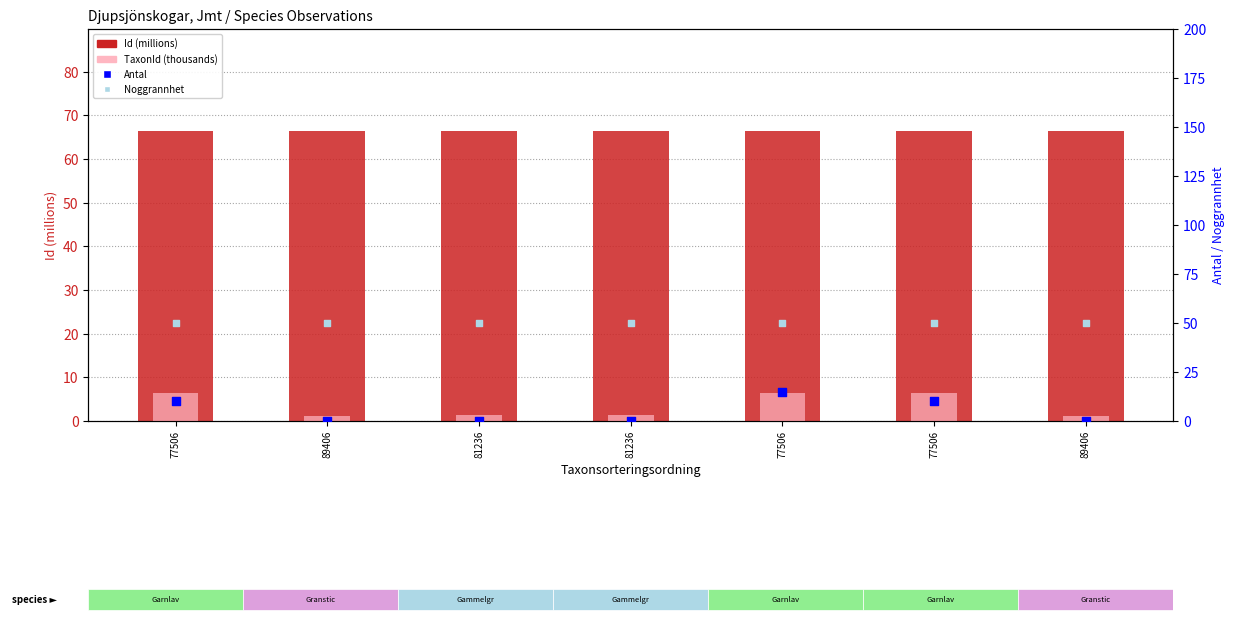

What are all the series names shown in the legend?

Id (millions), TaxonId (thousands), Antal, Noggrannhet